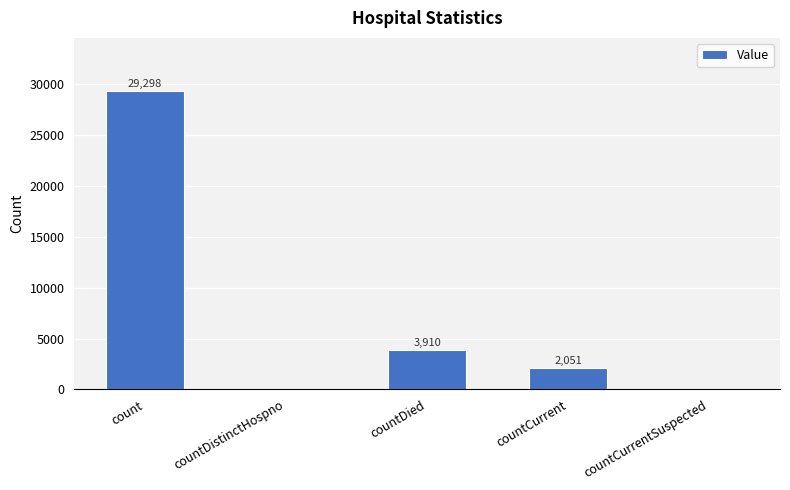

The chart shows a value of 29298 at count. True or false?

True